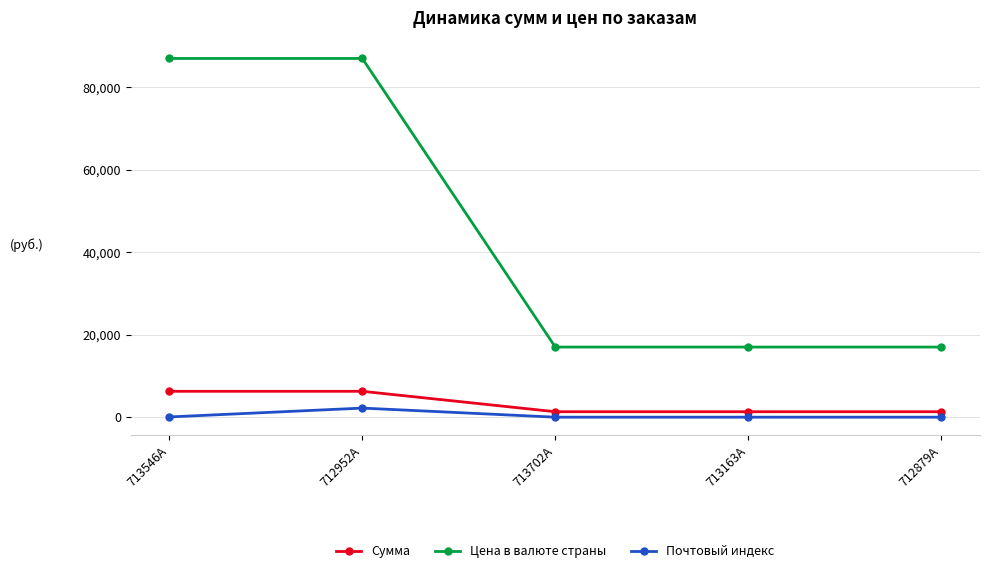

What is the approximate value of Почтовый индекс at 713546A?

54